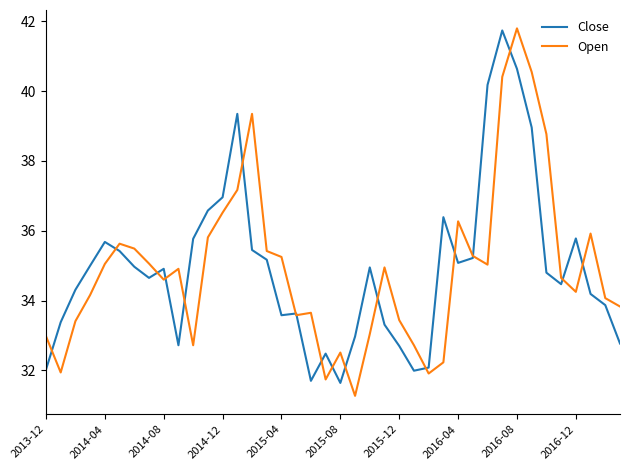

What is the highest value of the Close series?

41.7